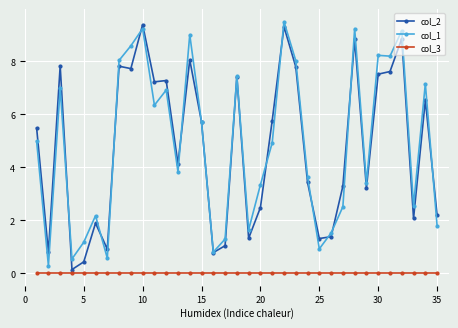

True or false: col_2 has more than 1 interior local peaks.

True